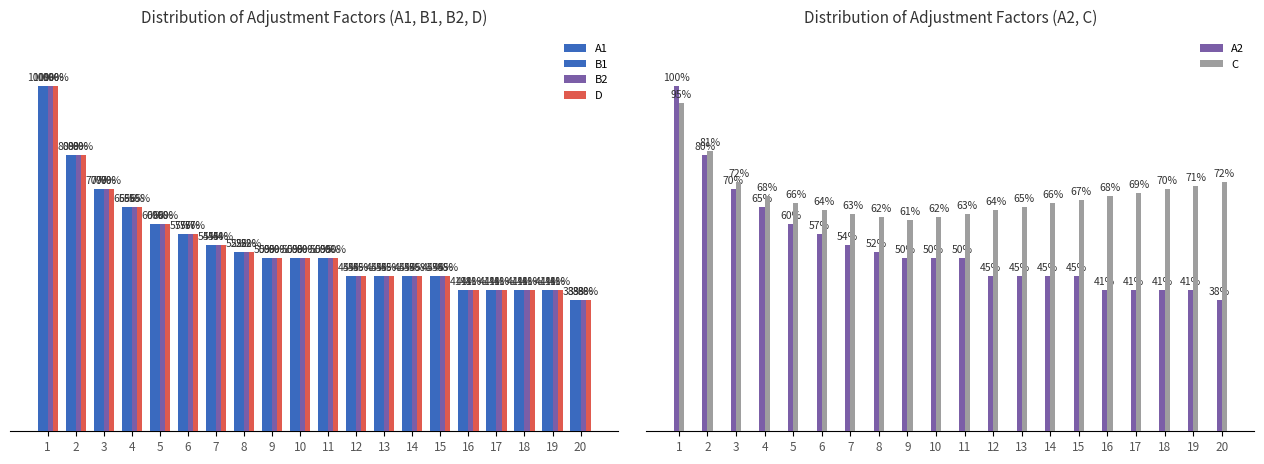

What are all the series names shown in the legend?

A1, B1, B2, D, A2, C